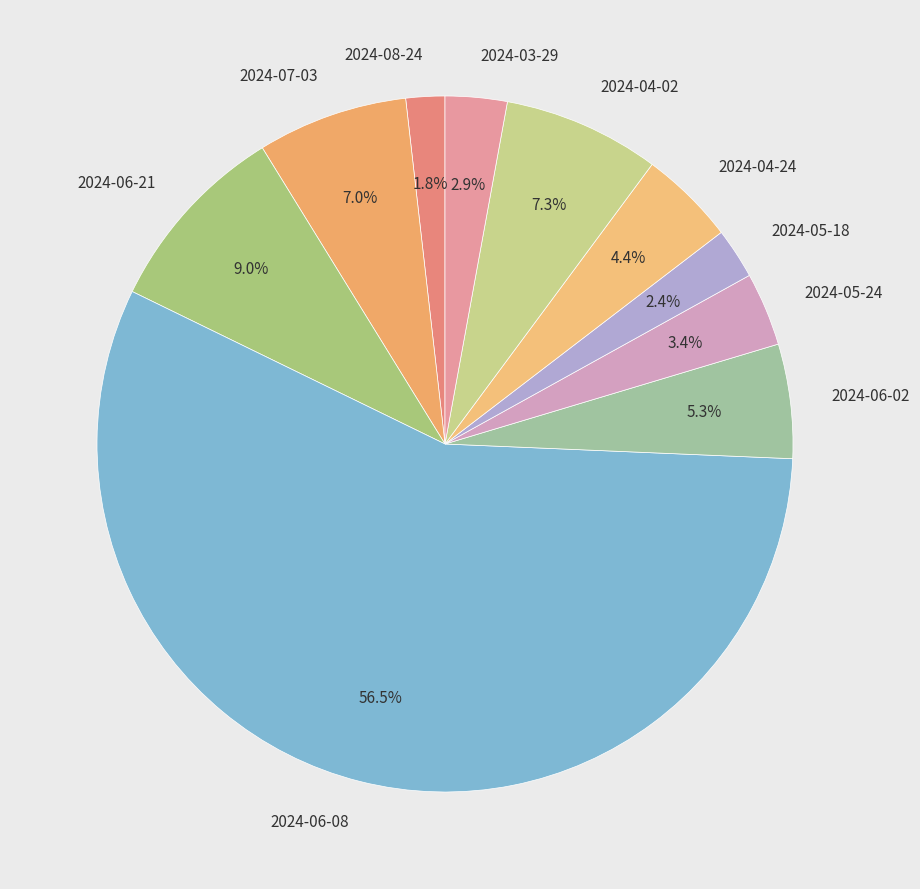

To the nearest percent, what percentage of the pie is 2024-05-24?

3%